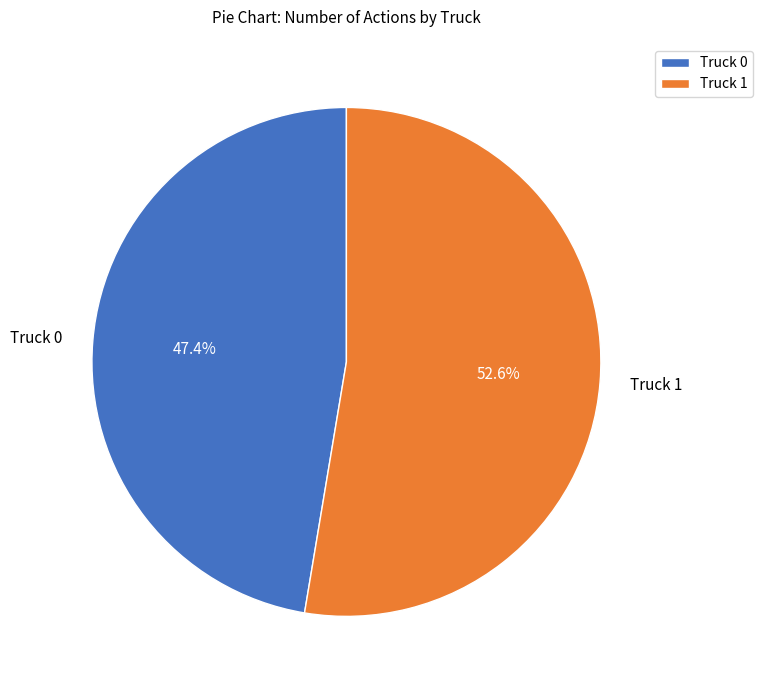

What is the smallest slice in the pie chart?

Truck 0